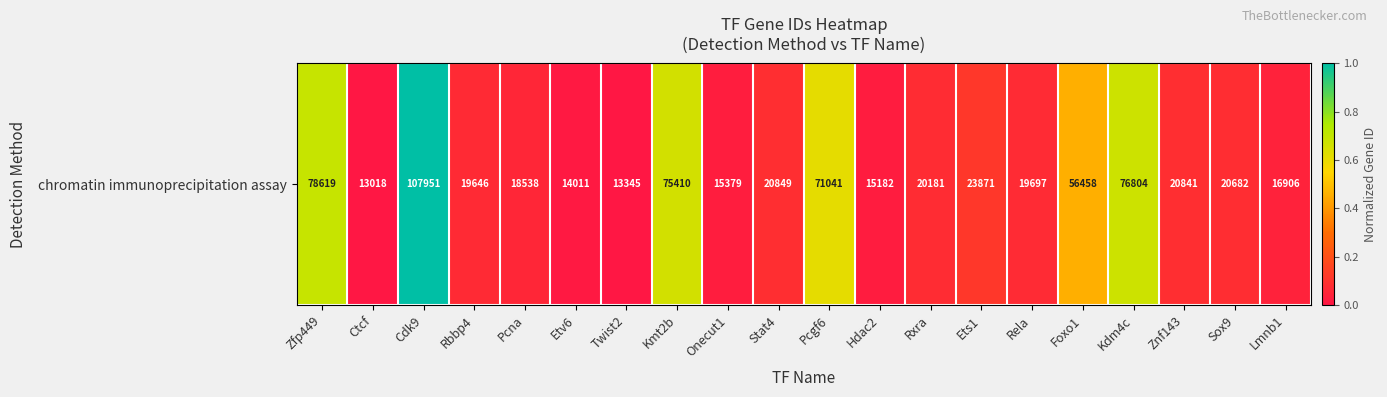

Which category has the highest value across all series?

Cdk9